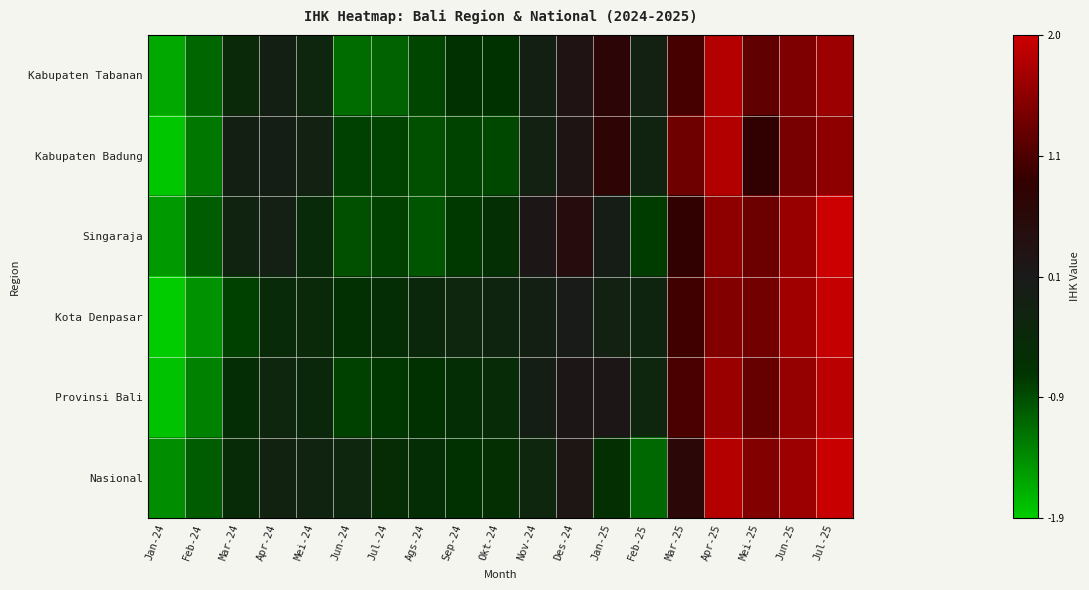

Reading right to left, extract all data points from this chart.

Kabupaten Tabanan: Jul-25=1.7	Jun-25=1.4	Mei-25=1.2	Apr-25=1.8	Mar-25=1.0	Feb-25=-0.2	Jan-25=0.6	Des-24=0.3	Nov-24=-0.1	Okt-24=-0.7	Sep-24=-0.7	Ags-24=-0.8	Jul-24=-1.1	Jun-24=-1.1	Mei-24=-0.3	Apr-24=-0.1	Mar-24=-0.4	Feb-24=-1.1	Jan-24=-1.6
Kabupaten Badung: Jul-25=1.5	Jun-25=1.4	Mei-25=0.8	Apr-25=1.8	Mar-25=1.3	Feb-25=-0.2	Jan-25=0.7	Des-24=0.2	Nov-24=-0.1	Okt-24=-0.8	Sep-24=-0.8	Ags-24=-0.9	Jul-24=-0.8	Jun-24=-0.8	Mei-24=-0.1	Apr-24=-0.0	Mar-24=-0.1	Feb-24=-1.2	Jan-24=-1.8
Singaraja: Jul-25=2.0	Jun-25=1.6	Mei-25=1.3	Apr-25=1.5	Mar-25=0.8	Feb-25=-0.8	Jan-25=-0.0	Des-24=0.5	Nov-24=0.2	Okt-24=-0.6	Sep-24=-0.7	Ags-24=-1.0	Jul-24=-0.8	Jun-24=-0.9	Mei-24=-0.4	Apr-24=-0.1	Mar-24=-0.2	Feb-24=-1.0	Jan-24=-1.5
Kota Denpasar: Jul-25=2.0	Jun-25=1.7	Mei-25=1.3	Apr-25=1.5	Mar-25=1.0	Feb-25=-0.2	Jan-25=-0.1	Des-24=0.0	Nov-24=-0.1	Okt-24=-0.2	Sep-24=-0.3	Ags-24=-0.3	Jul-24=-0.5	Jun-24=-0.6	Mei-24=-0.4	Apr-24=-0.4	Mar-24=-0.8	Feb-24=-1.4	Jan-24=-1.9
Provinsi Bali: Jul-25=1.9	Jun-25=1.6	Mei-25=1.2	Apr-25=1.6	Mar-25=1.0	Feb-25=-0.3	Jan-25=0.2	Des-24=0.2	Nov-24=-0.1	Okt-24=-0.5	Sep-24=-0.5	Ags-24=-0.6	Jul-24=-0.7	Jun-24=-0.8	Mei-24=-0.4	Apr-24=-0.3	Mar-24=-0.5	Feb-24=-1.3	Jan-24=-1.8
Nasional: Jul-25=2.0	Jun-25=1.7	Mei-25=1.5	Apr-25=1.9	Mar-25=0.6	Feb-25=-1.1	Jan-25=-0.6	Des-24=0.2	Nov-24=-0.3	Okt-24=-0.6	Sep-24=-0.7	Ags-24=-0.5	Jul-24=-0.5	Jun-24=-0.3	Mei-24=-0.2	Apr-24=-0.2	Mar-24=-0.5	Feb-24=-1.0	Jan-24=-1.4